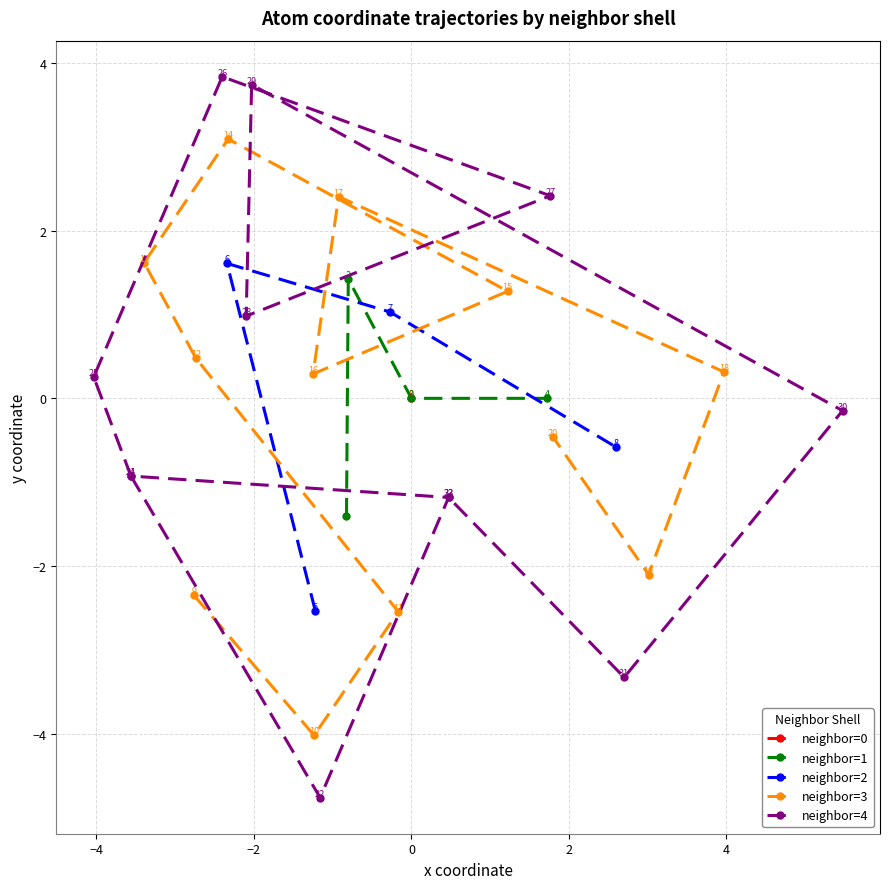

How many interior local peaks does the neighbor=1 series have?

1